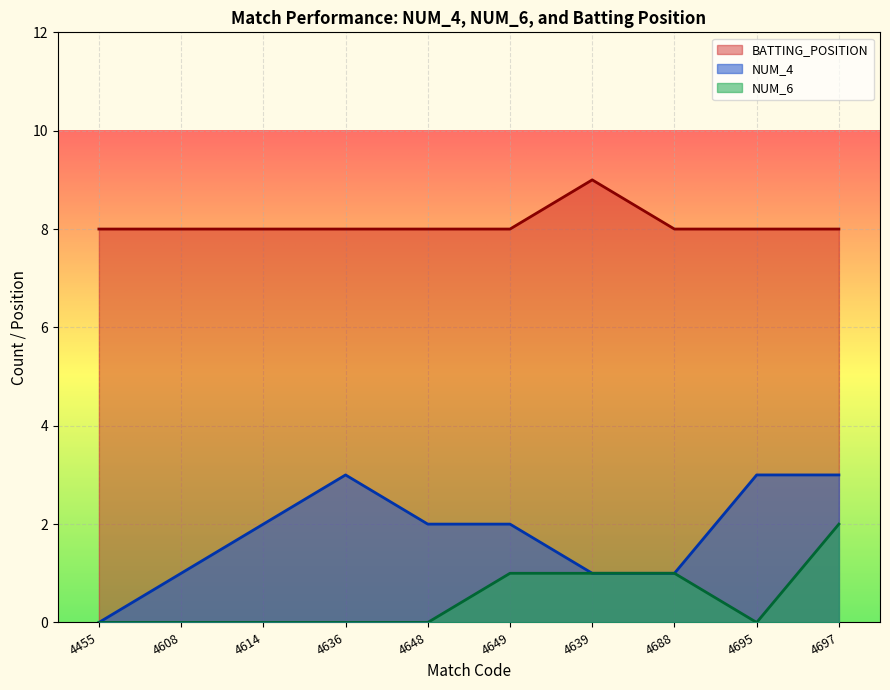

What is the label of the 6th point from the left?

4649